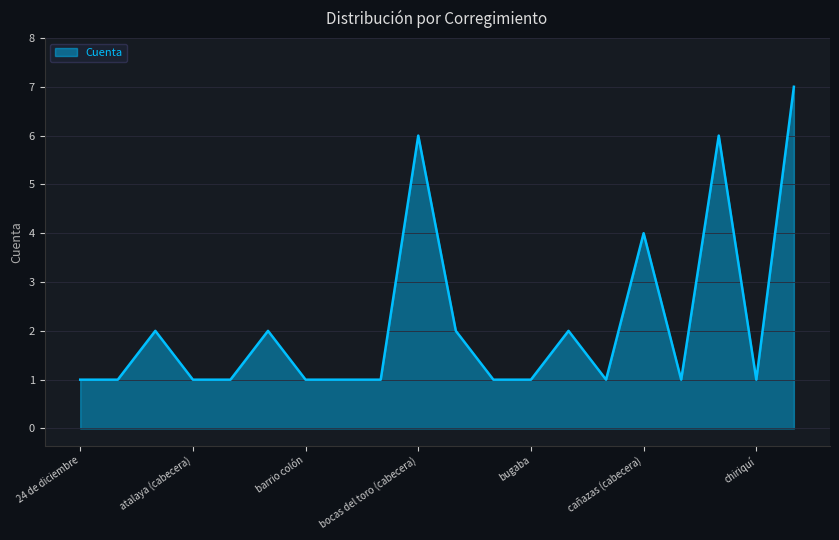

What is the difference between the maximum and minimum values?

6